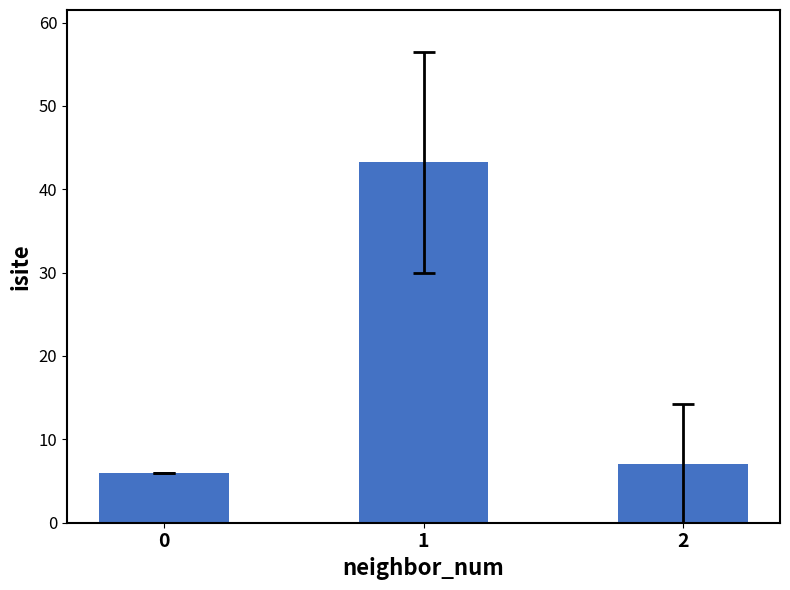

How many series are shown in this chart?

1